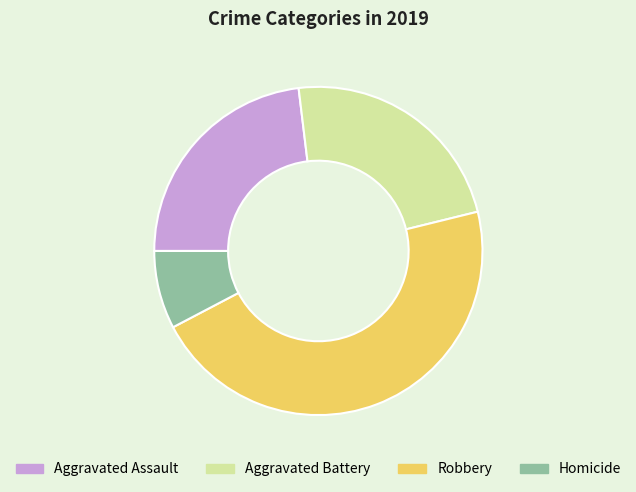

True or false: Homicide accounts for 8% of the total.

True